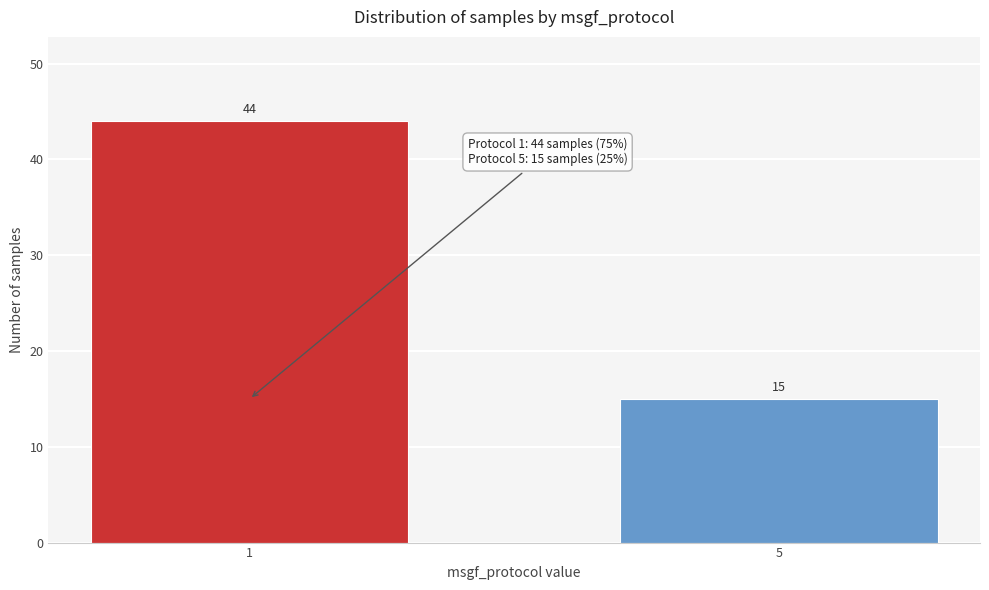

Reading left to right, extract all data points from this chart.

44	15